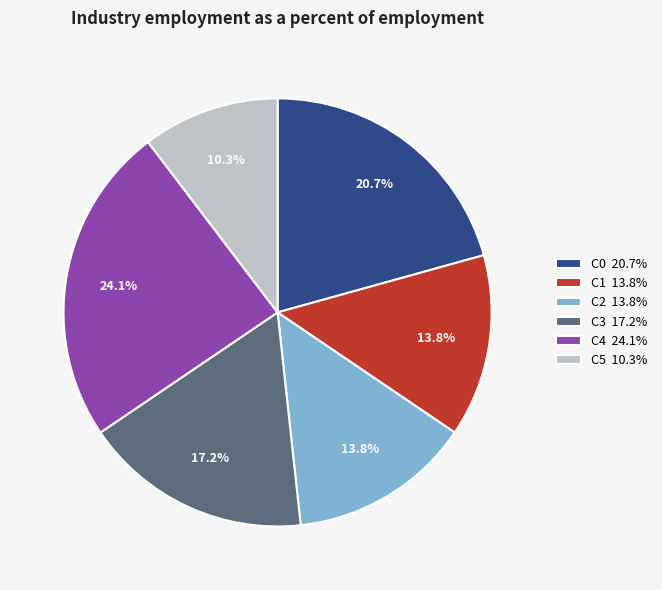

How much of the chart is everything except C2 13.8%?

86.2%